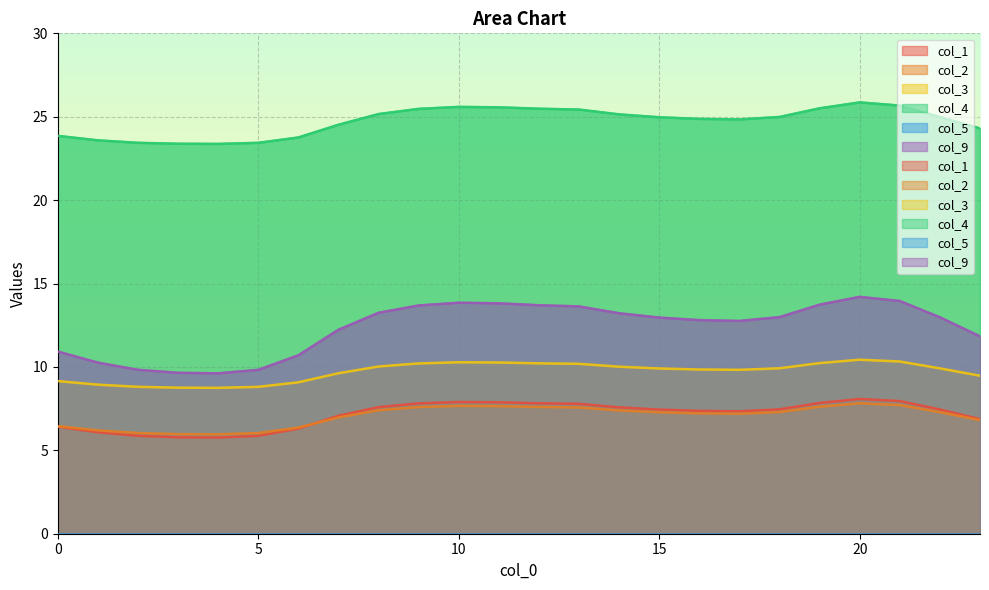

How many interior local valleys does the col_4 series have?

2